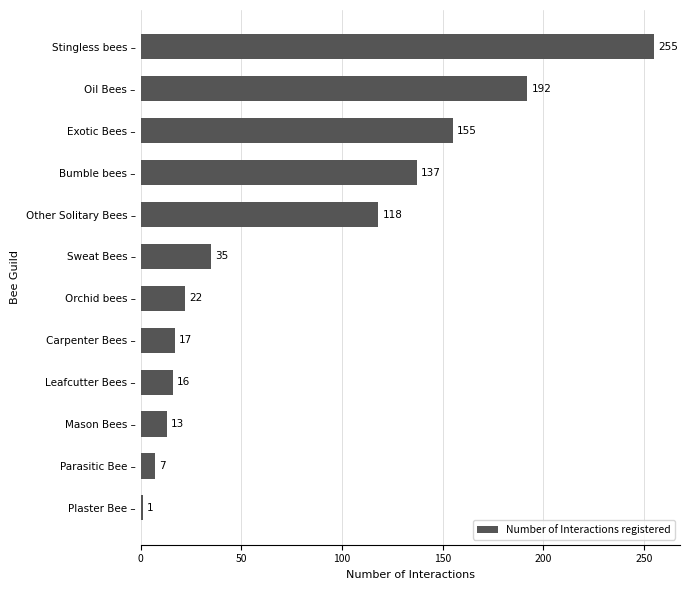

What is the difference between the values at Stingless bees – and Orchid bees –?

233